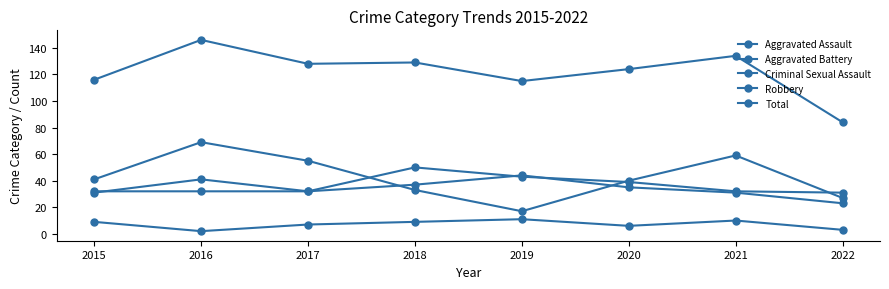

What is the value of the Aggravated Battery point at the 4th from the left?

37